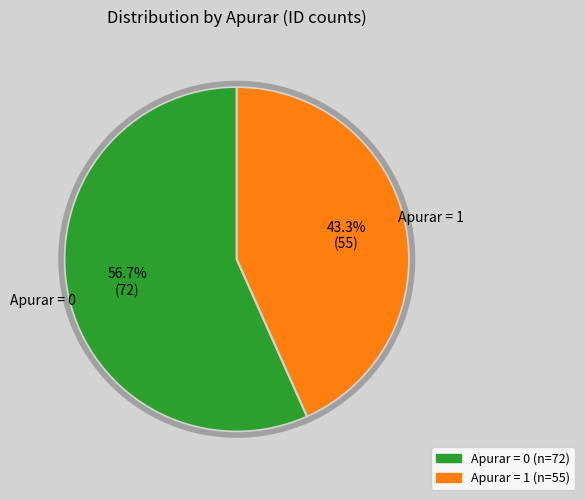

Is there any slice that represents more than half of the pie?

Yes